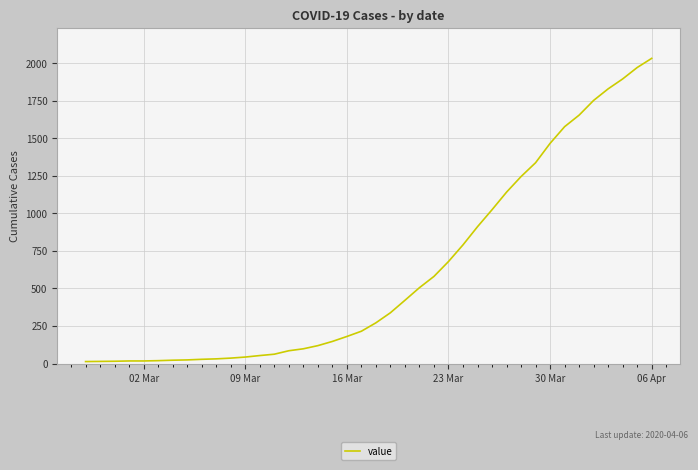

How many series are shown in this chart?

1